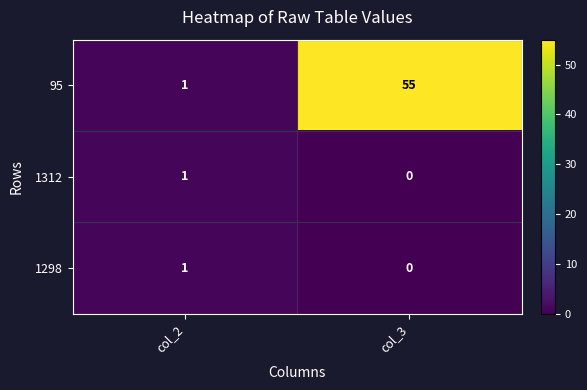

Where is 95 nearest to the value 28?

col_2